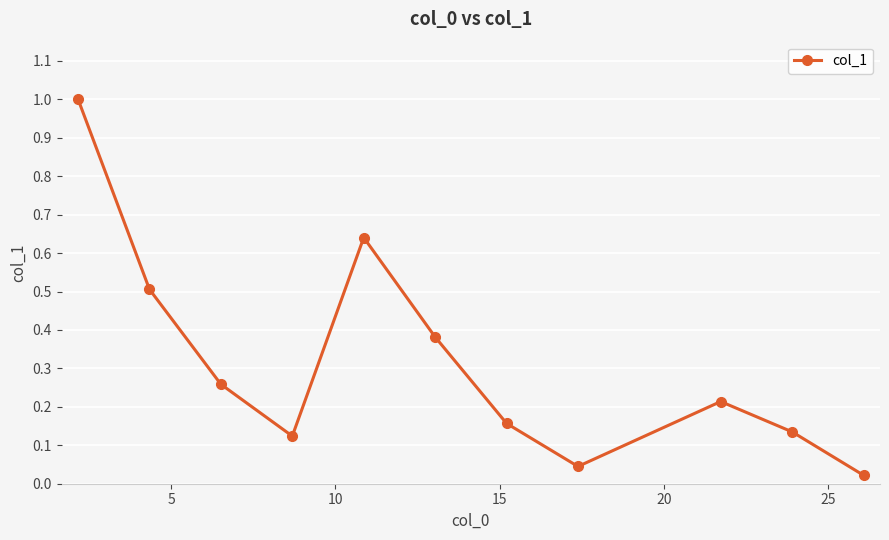

What is the greatest value displayed?

1.0